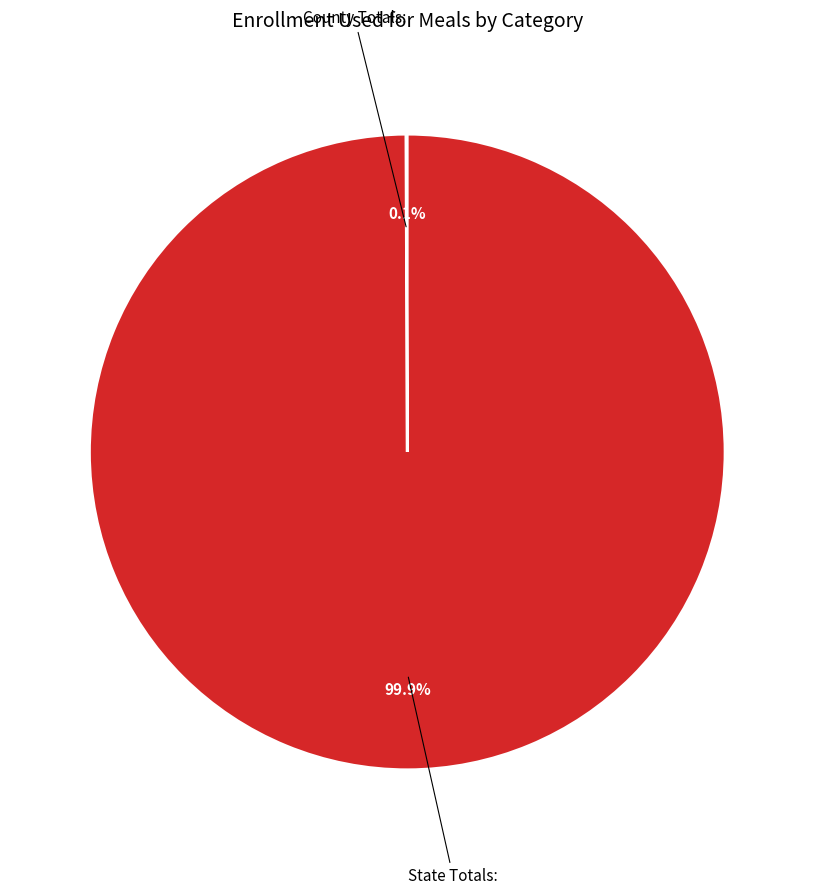

What percentage is NOT represented by State Totals:?

0.1%